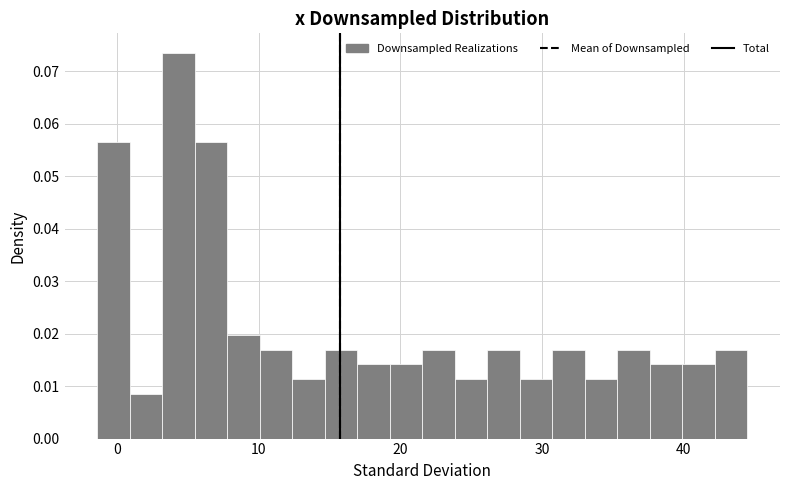

Read against the x-axis, roughly where is the centre of the tallest bar?

4